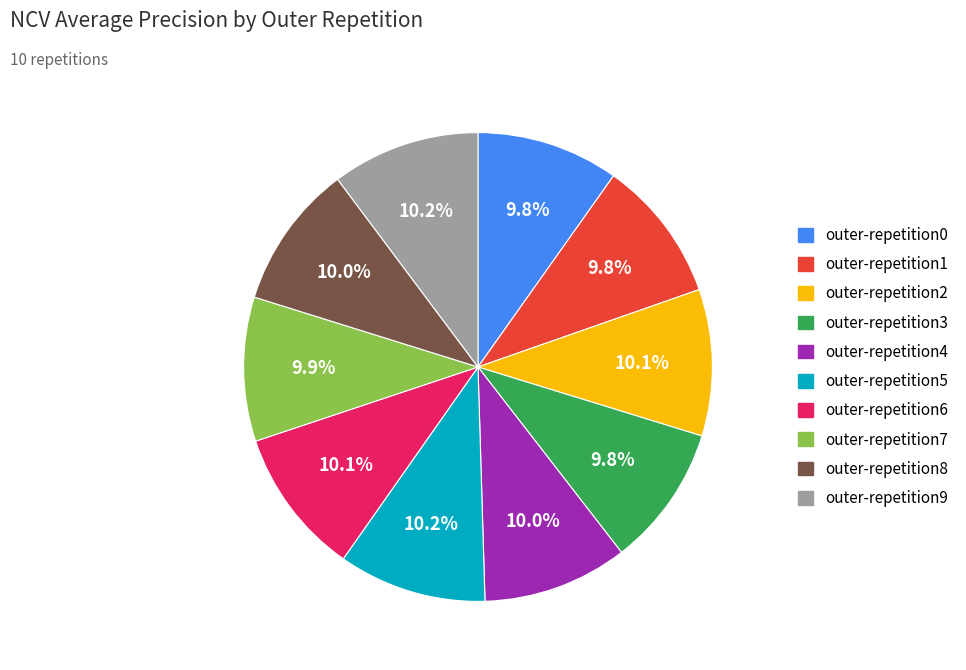

Is outer-repetition1 the majority of the pie?

No